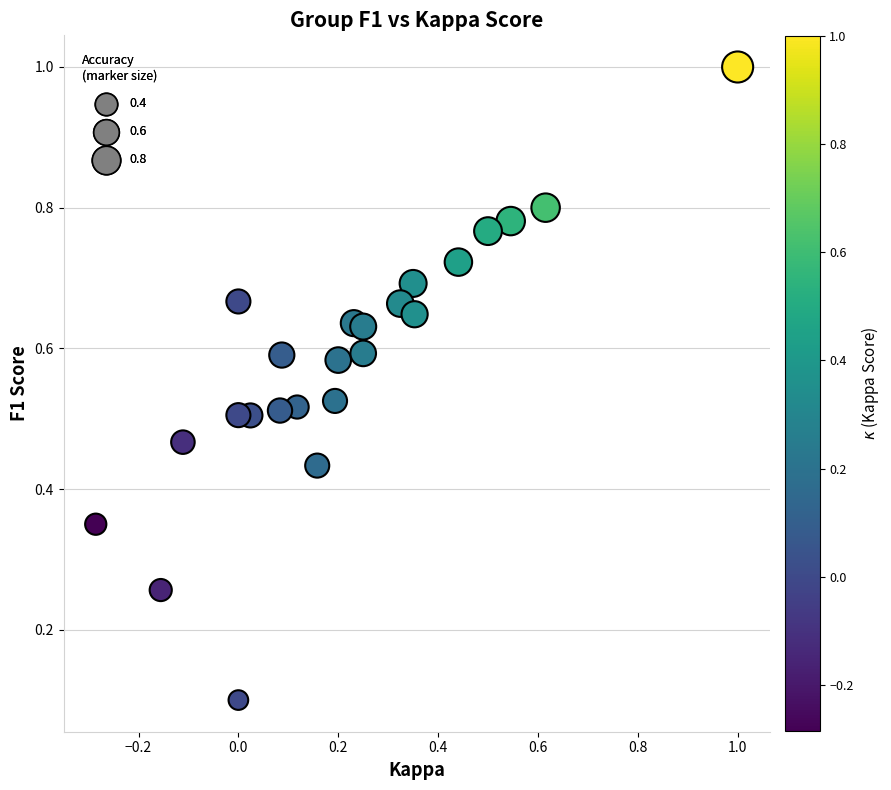

What is the range of Y values (max minus min)?

0.9